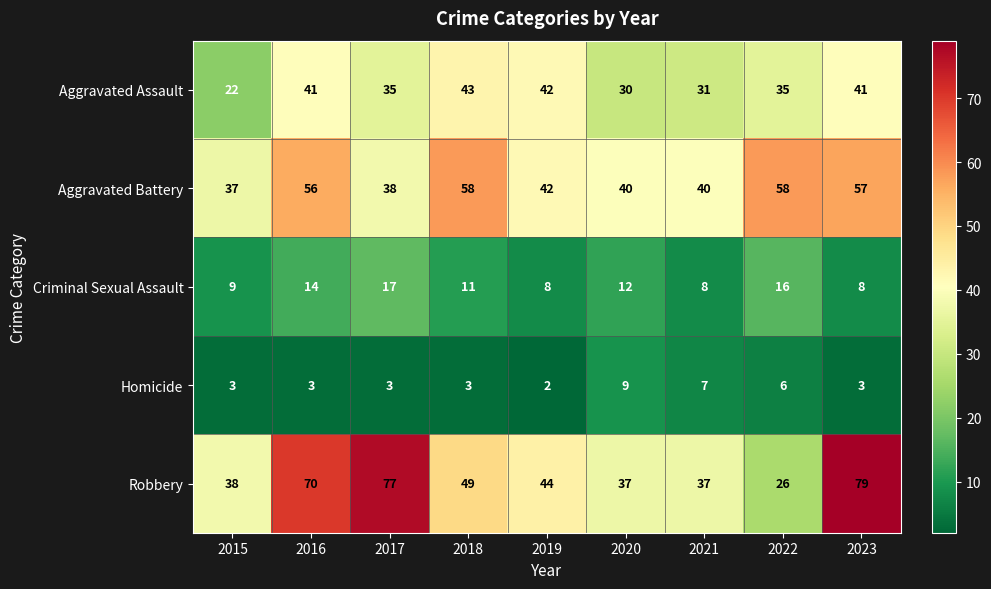

What is the difference between the maximum and minimum values in the Aggravated Battery series?

21